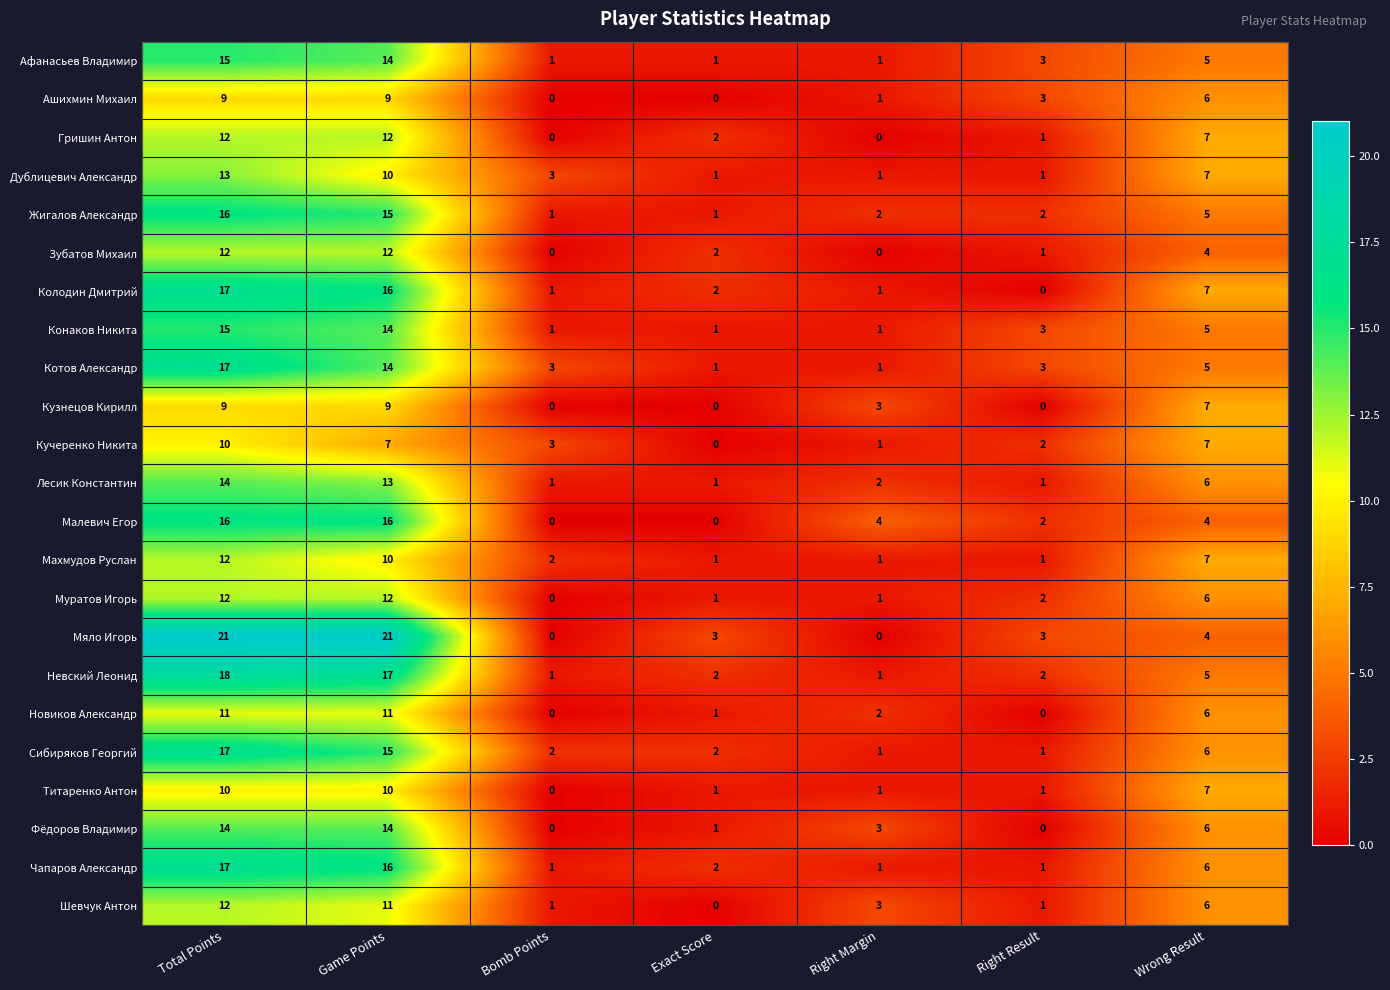

At which label does Лесик Константин first exceed 2?

Total Points